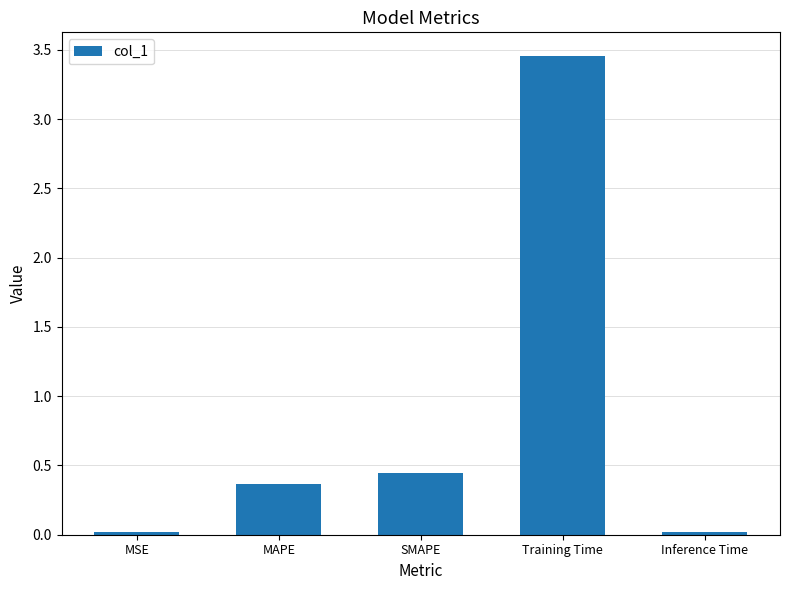

Is it true that the value at MSE is 0.0?

True